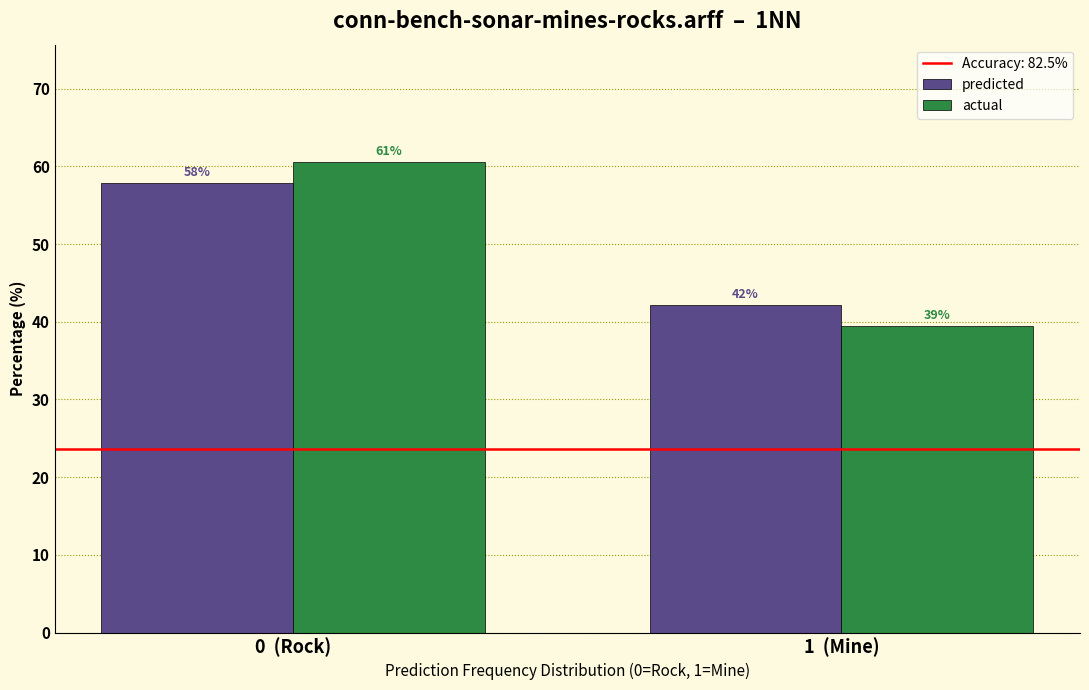

At which category is the sum across all series the highest?

0  (Rock)